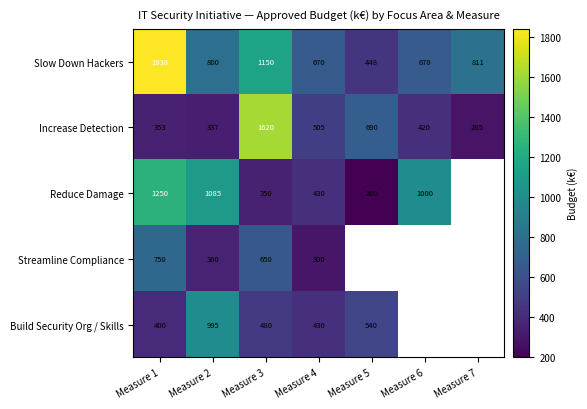

Is it true that Slow Down Hackers equals 973.5 at Measure 1?

False